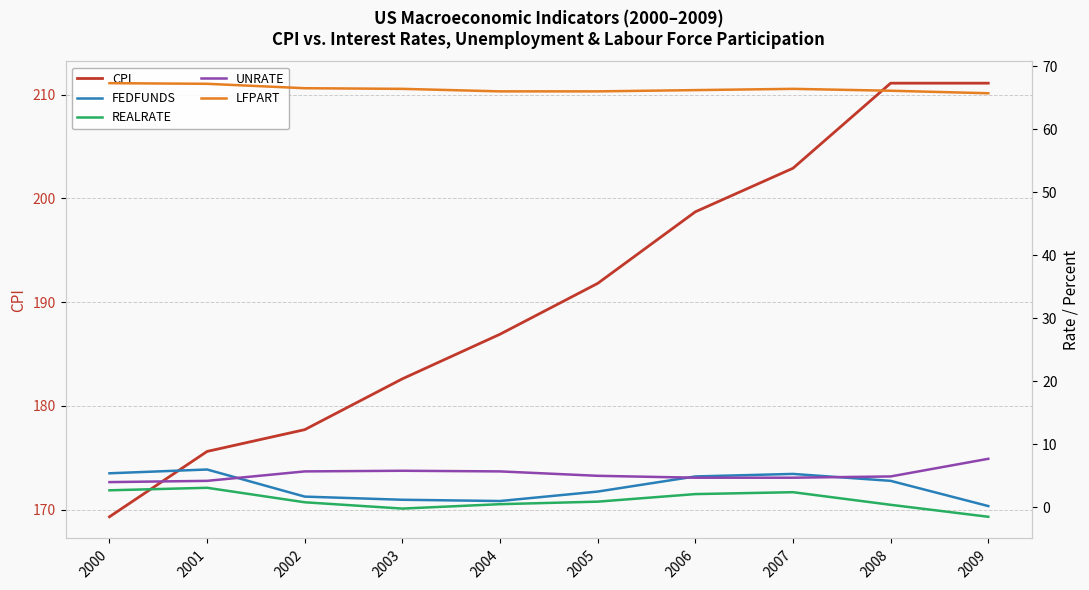

What is the difference between the UNRATE values at 2007 and 2008?

0.2